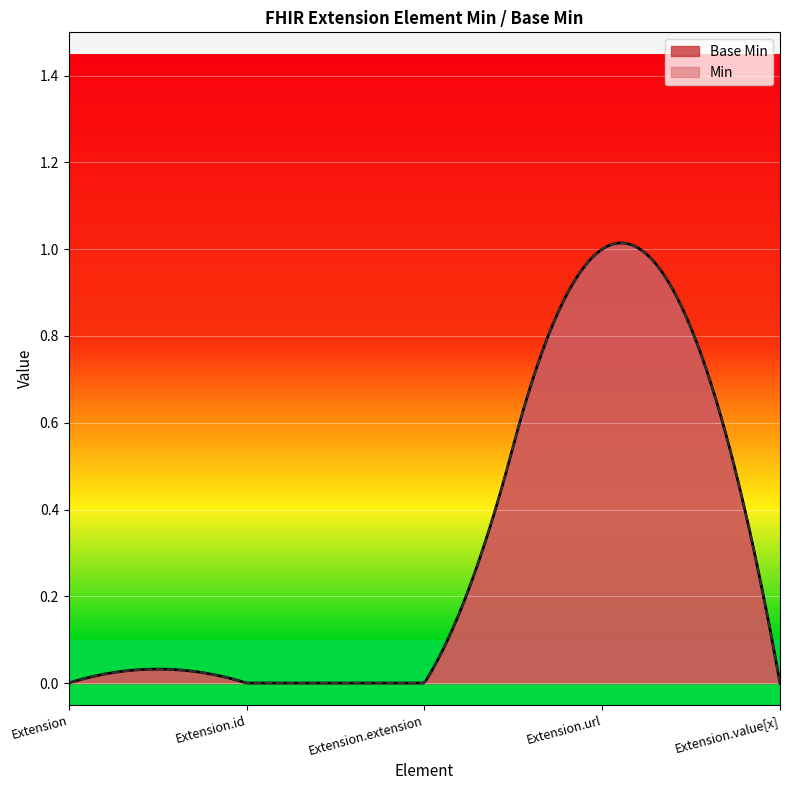

Count the number of values greater than 0.

1